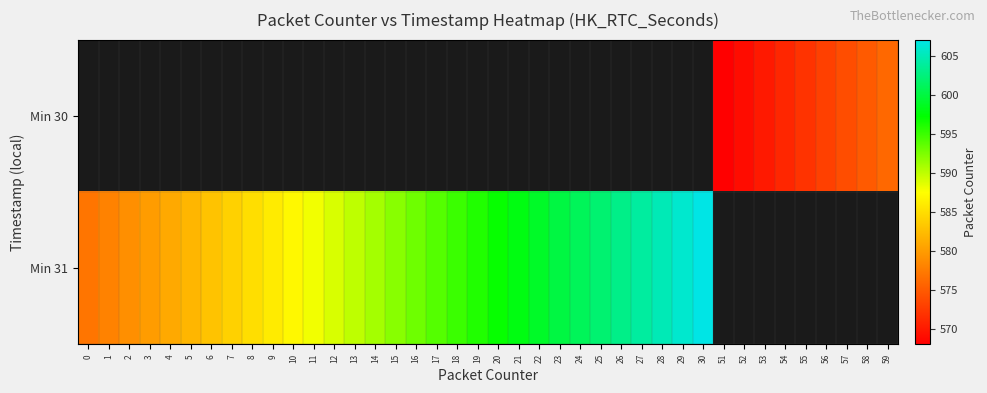

What is the minimum value shown in the chart?

568.0